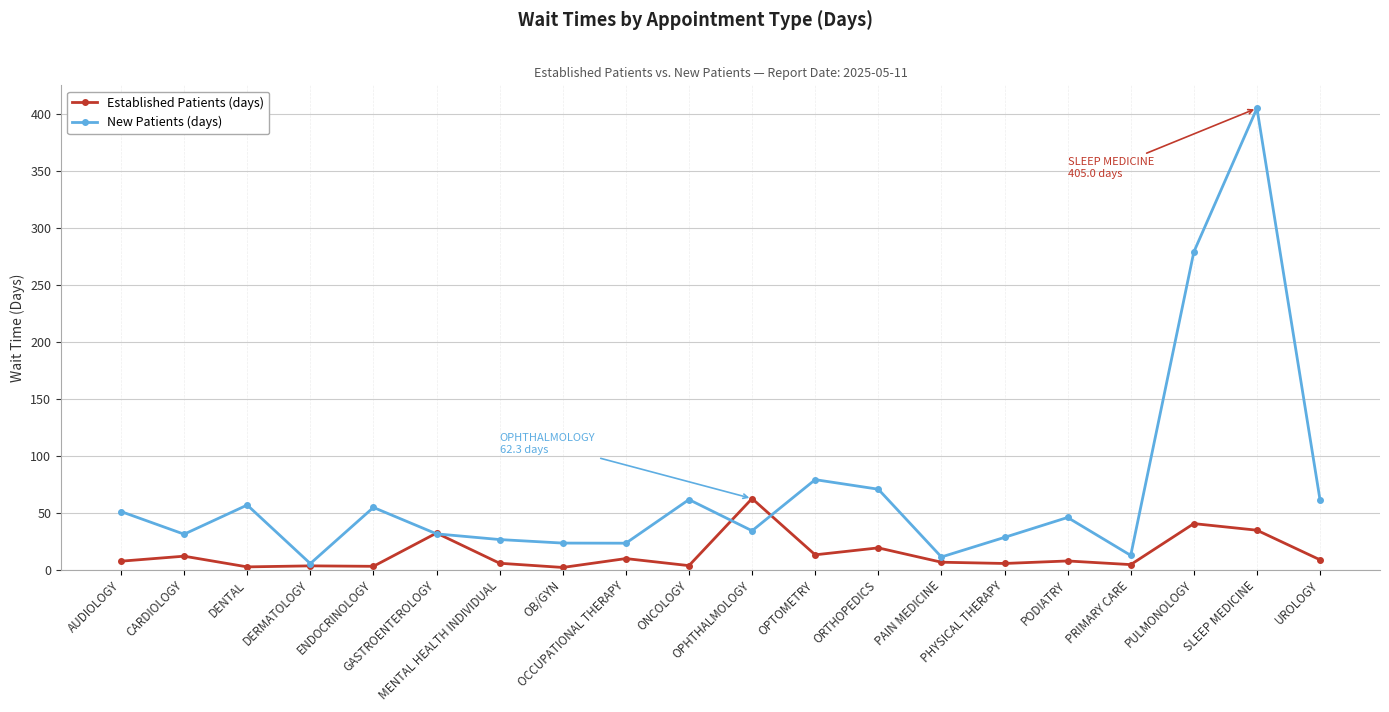

Which series has the largest range (max minus min)?

New Patients (days)